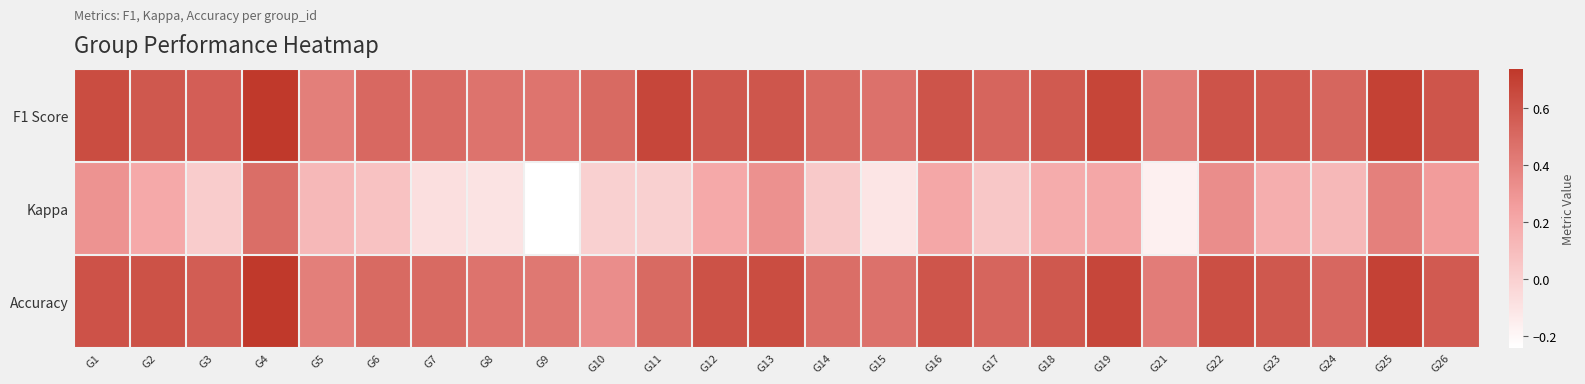

Which series has the largest total across all categories?

F1 Score